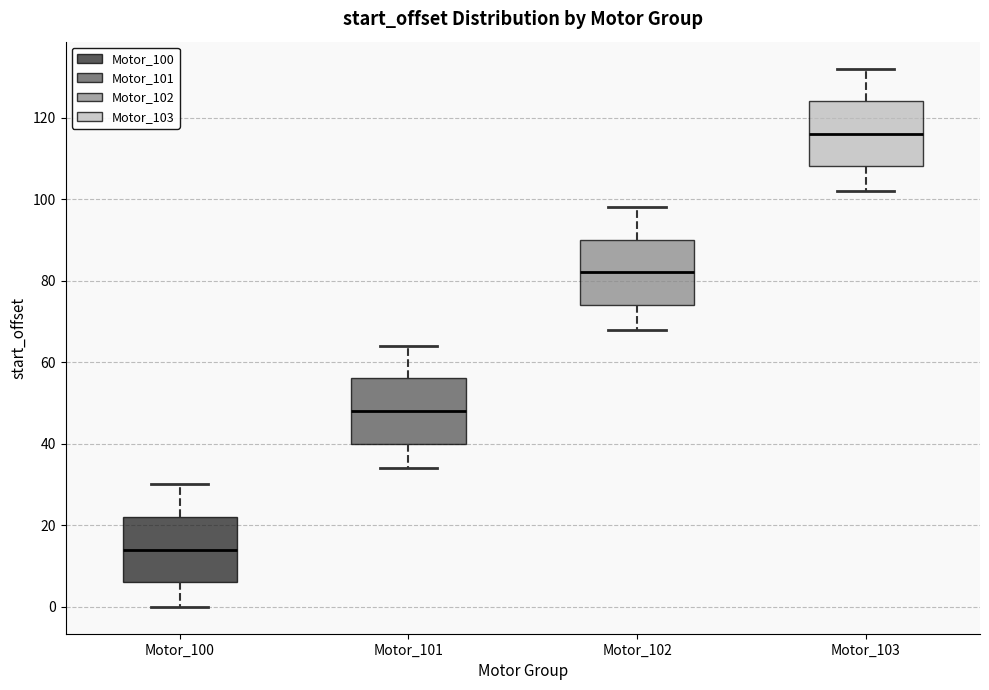

Which box's median line is the highest?

Motor_103